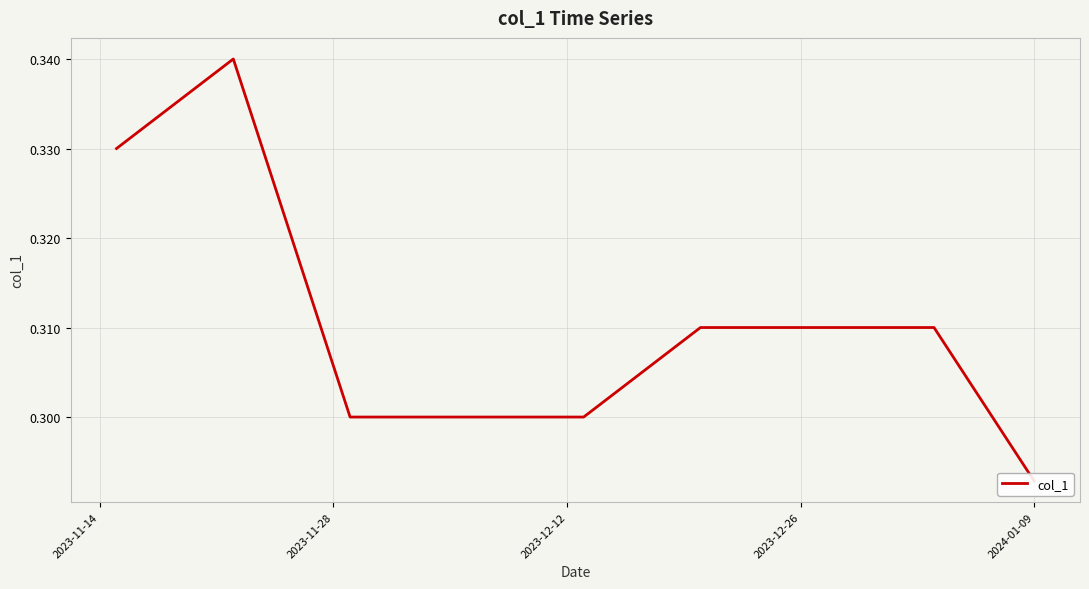

The chart shows a value of 0.5 at 14. True or false?

False